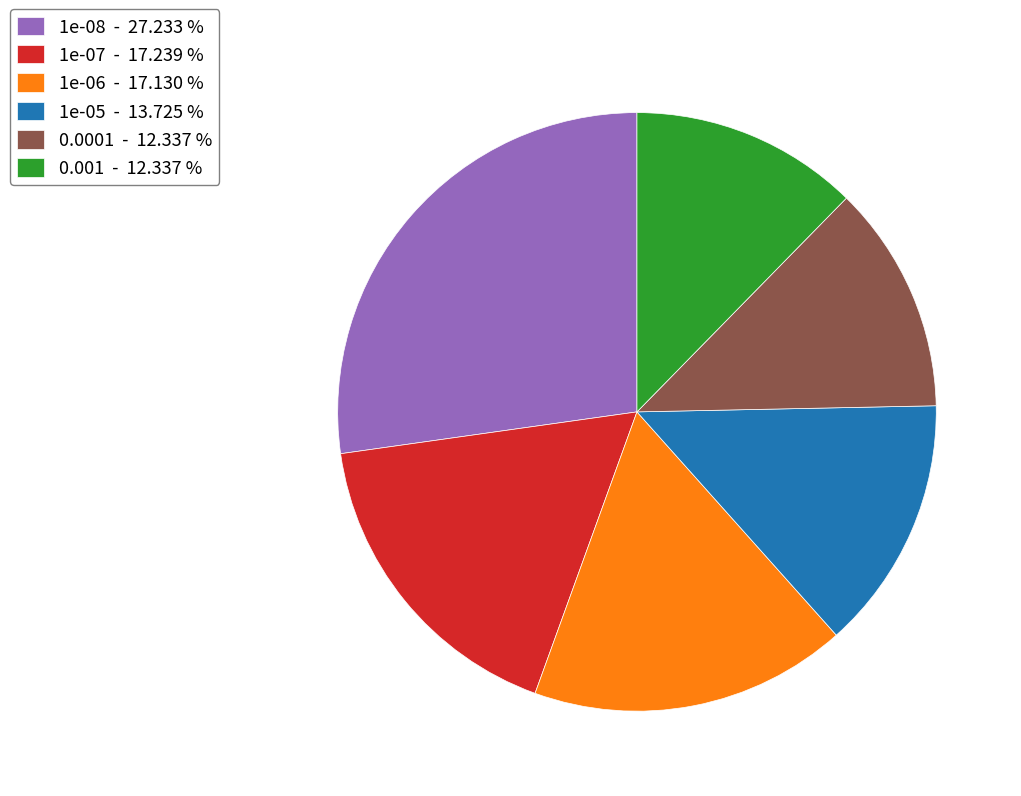

Does 0.0001 - 12.337 % represent more than half of the total?

No